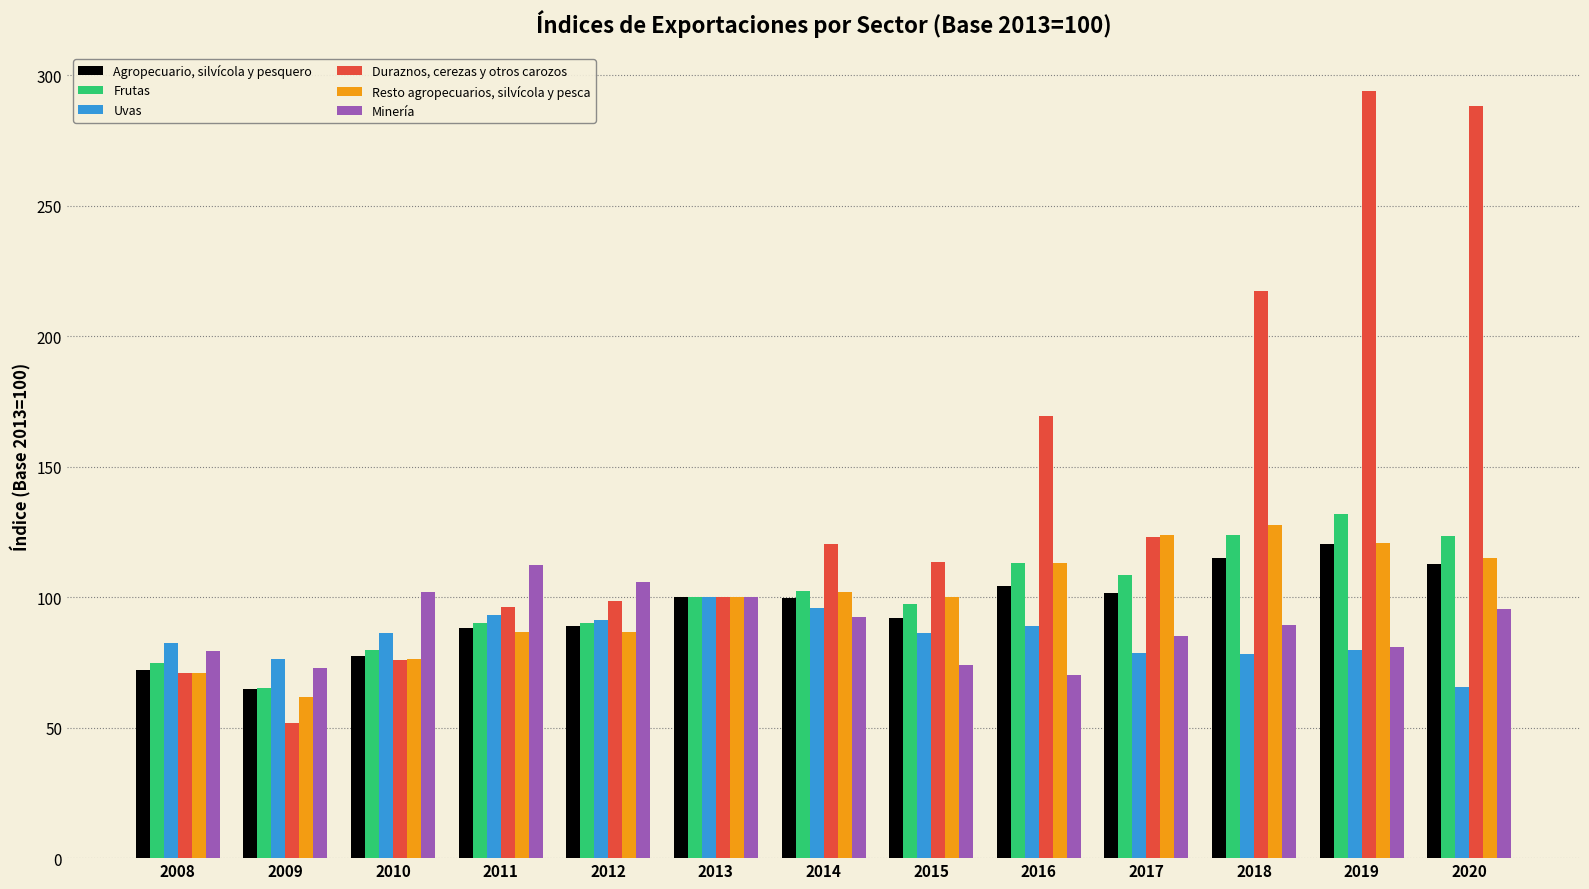

At which label does Resto agropecuarios, silvícola y pesca reach its peak?

2018